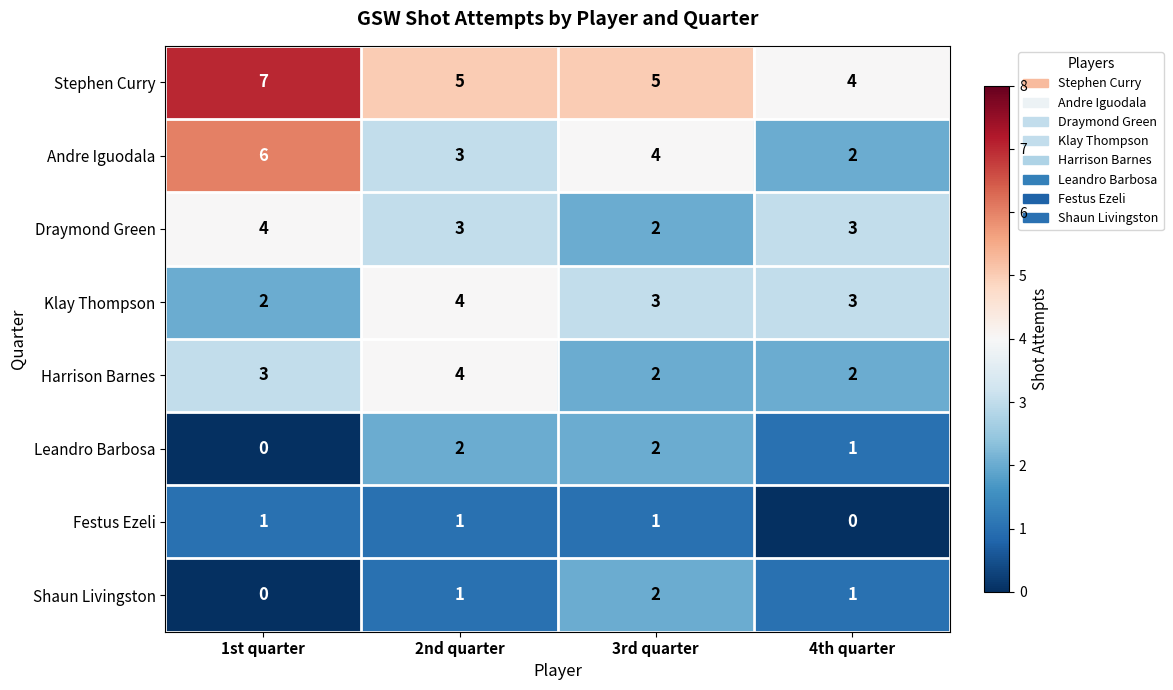

At how many categories does at least one series exceed 6?

1